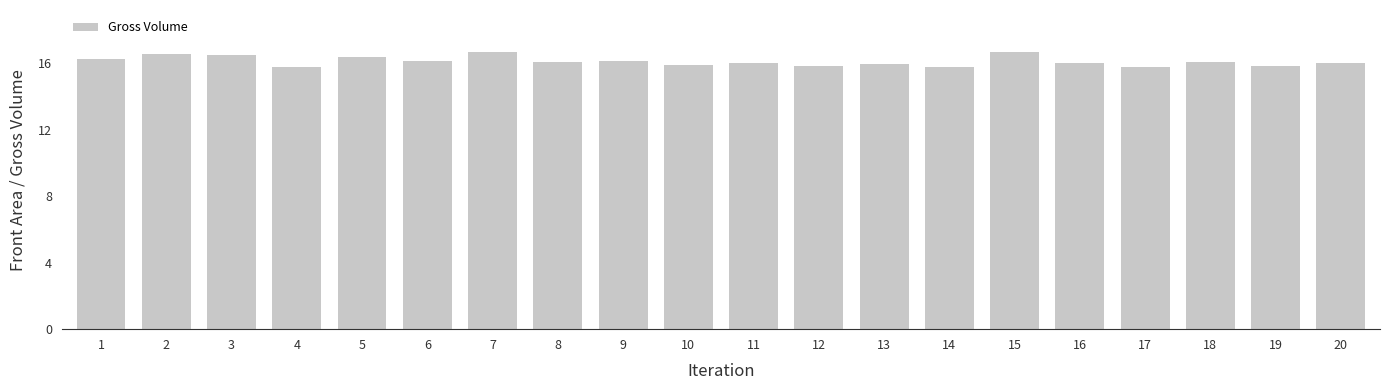

What is the change in value from 7 to 16?

-0.7